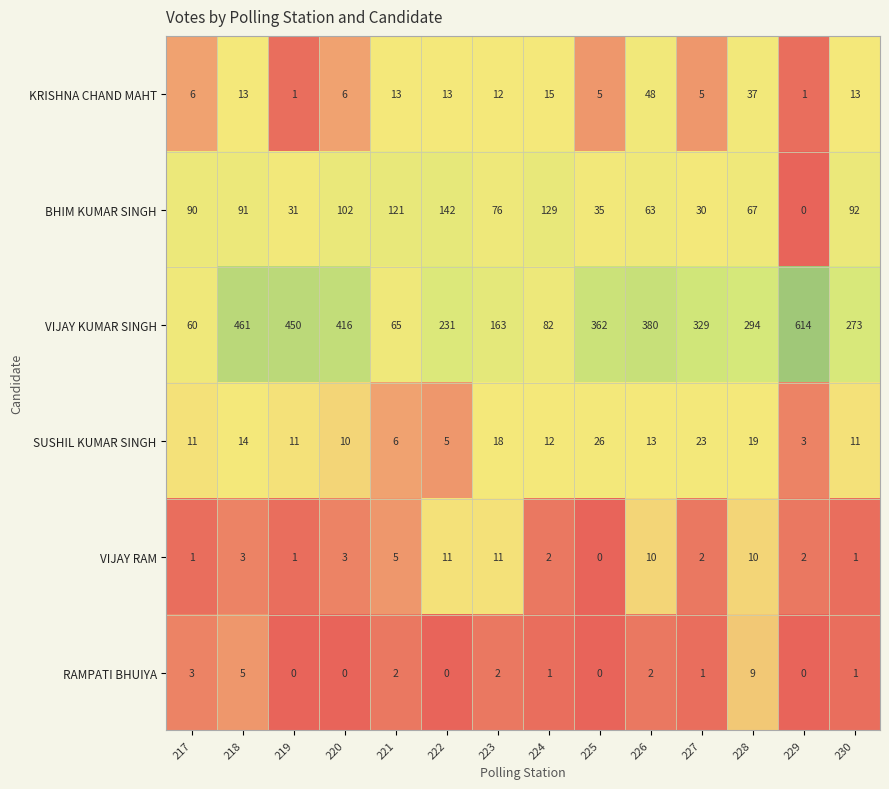

What is the average value of the KRISHNA CHAND MAHT series?

13